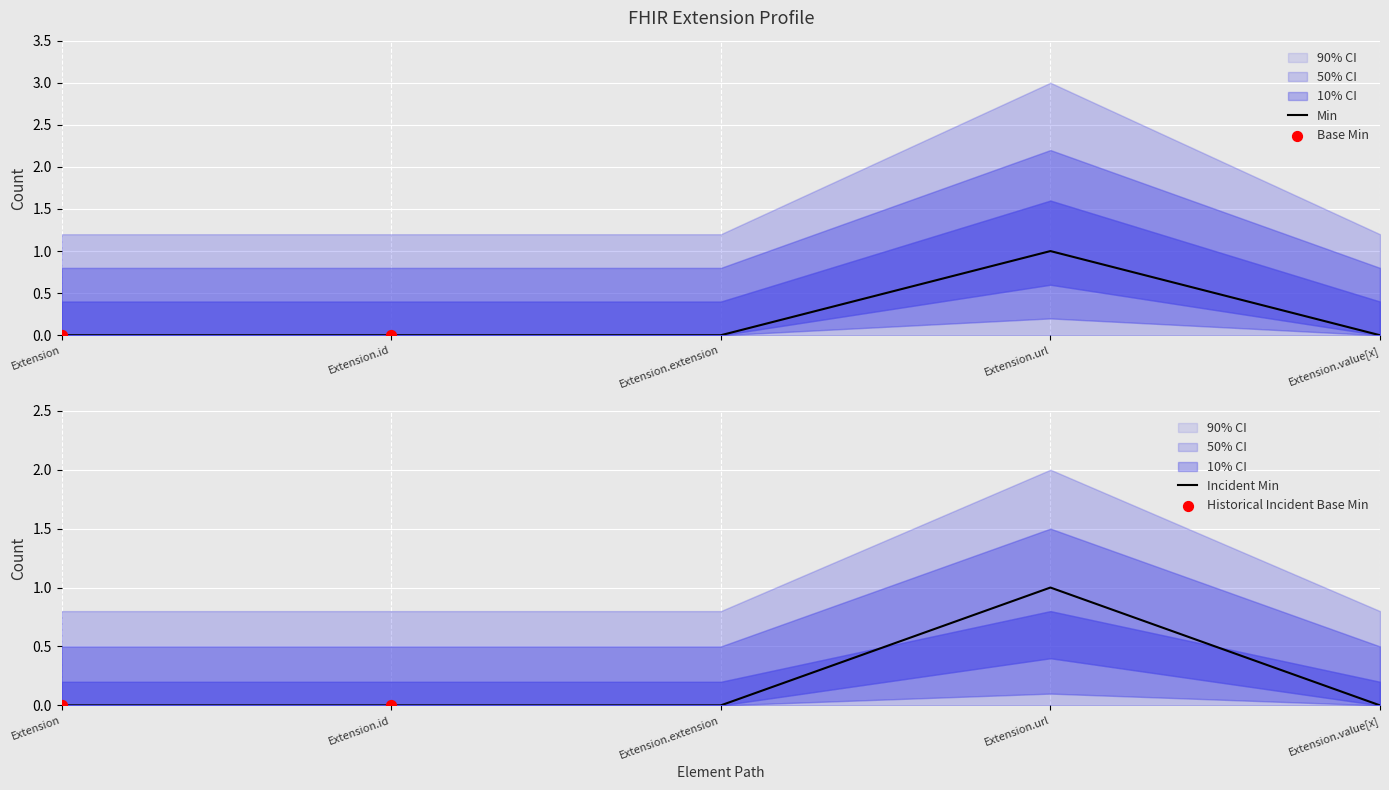

At how many categories does at least one series exceed 0?

1